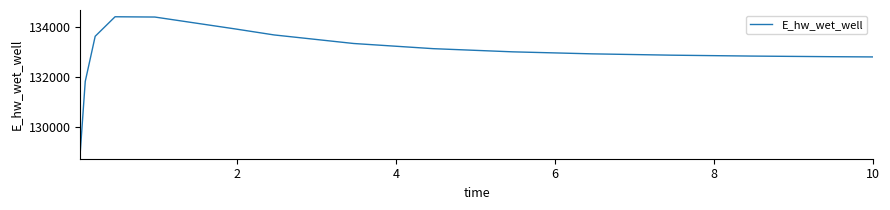

What is the maximum value shown in the chart?

134424.7